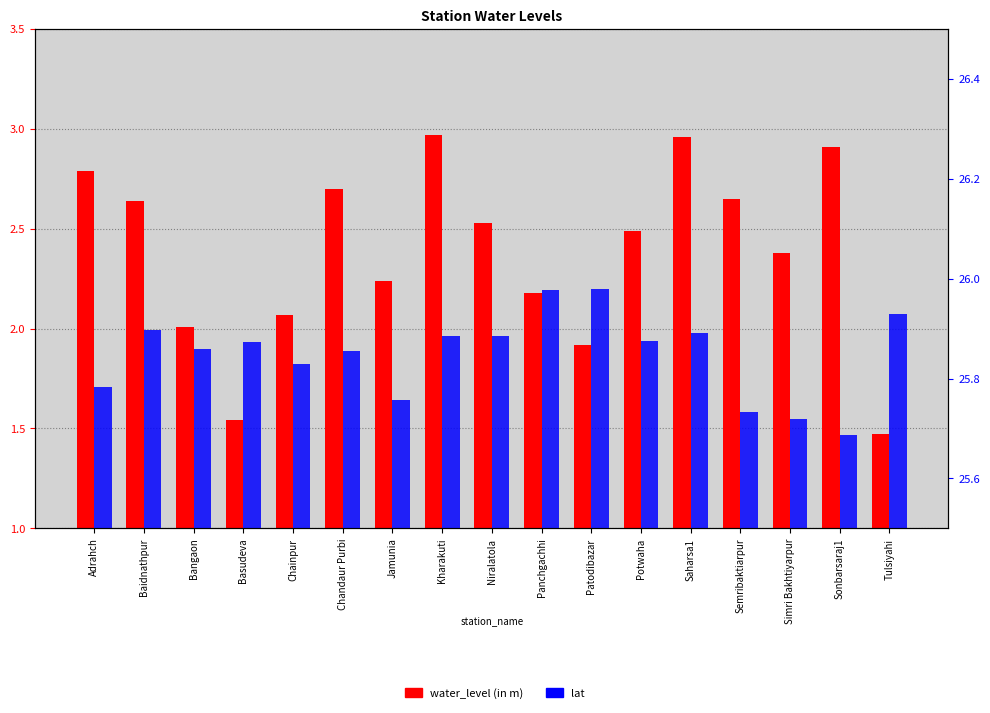

Which series has the largest total across all categories?

lat